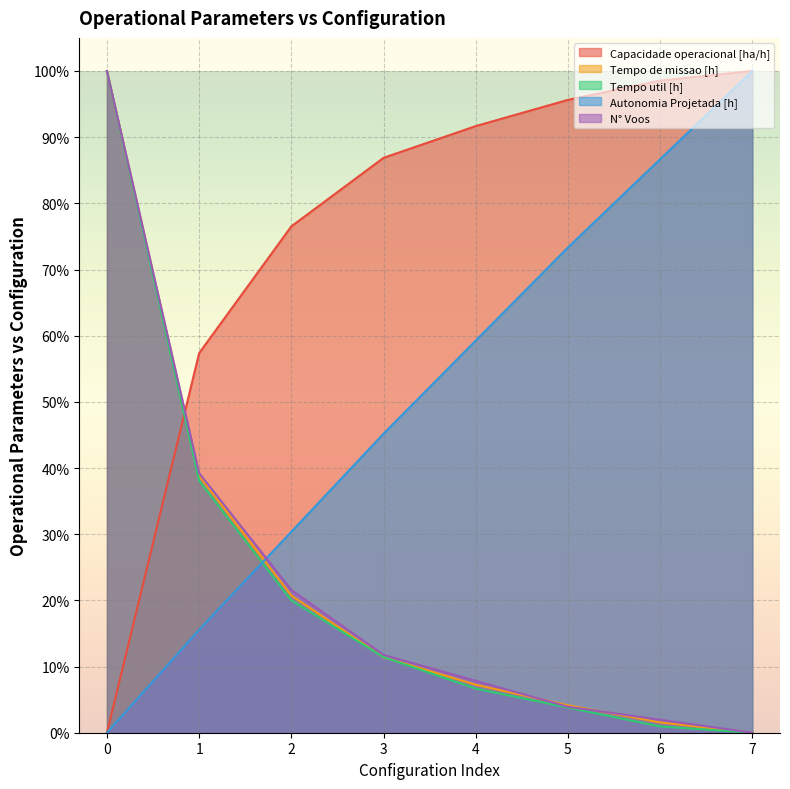

Reading left to right, what are all the values shown in this chart?

Capacidade operacional [ha/h]: 0.0	57.4	76.5	86.9	91.7	95.6	98.5	100.0
Tempo de missao [h]: 100.0	38.9	20.7	11.4	7.3	4.1	1.6	0.0
Tempo util [h]: 100.0	38.1	20.0	11.4	6.7	3.8	1.0	0.0
Autonomia Projetada [h]: 0.0	15.6	30.4	45.2	59.3	73.3	86.7	100.0
N° Voos: 100.0	39.2	21.6	11.8	7.8	3.9	2.0	0.0